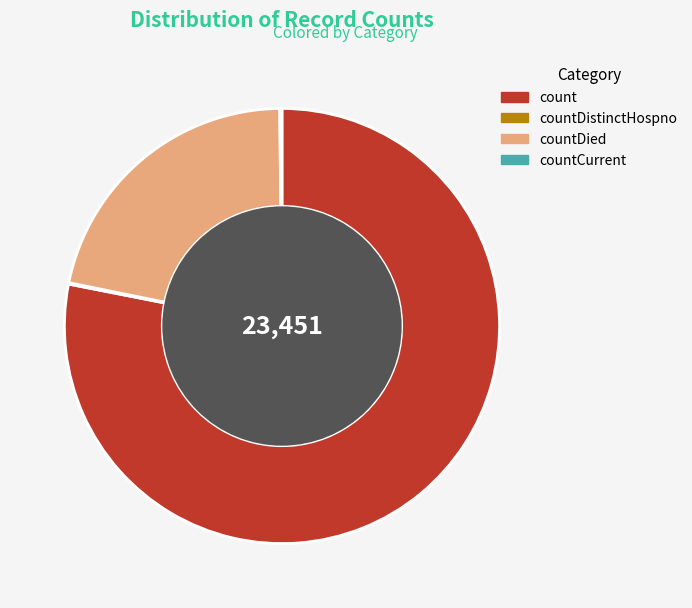

Is it true that countDied is 8% of the pie?

False